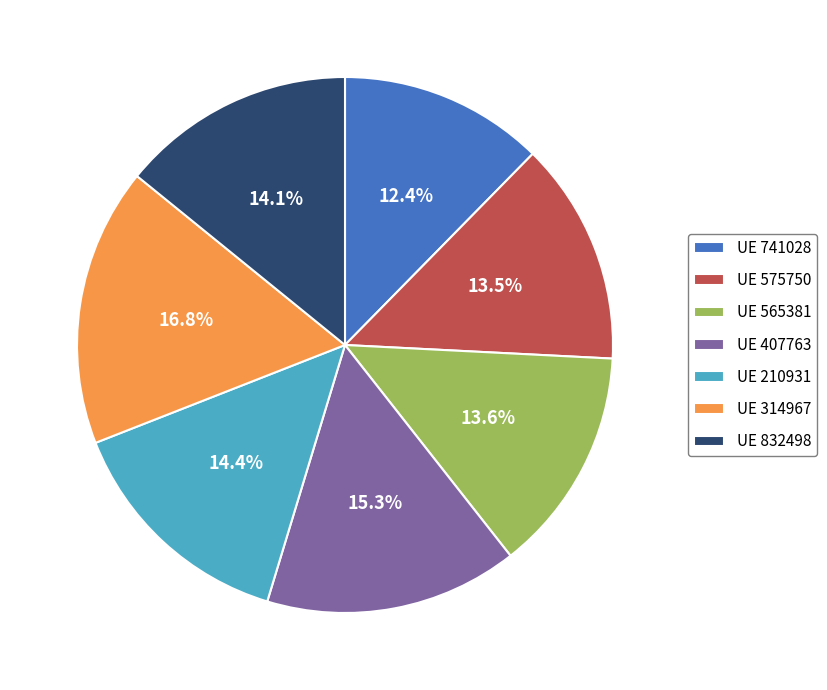

How many slices are in this pie chart?

7